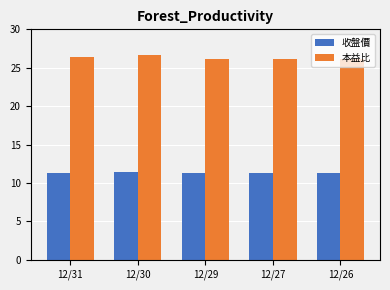

What is the spread (max minus min) of values at 12/26?

14.9